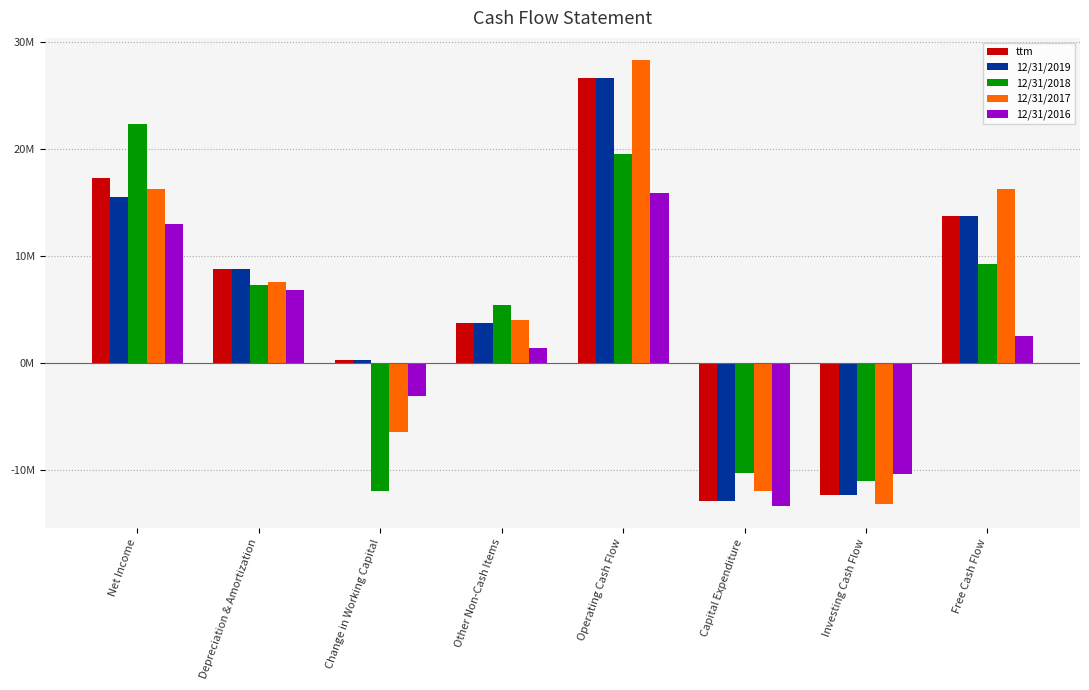

What is the label of the 7th bar from the left?

Investing Cash Flow